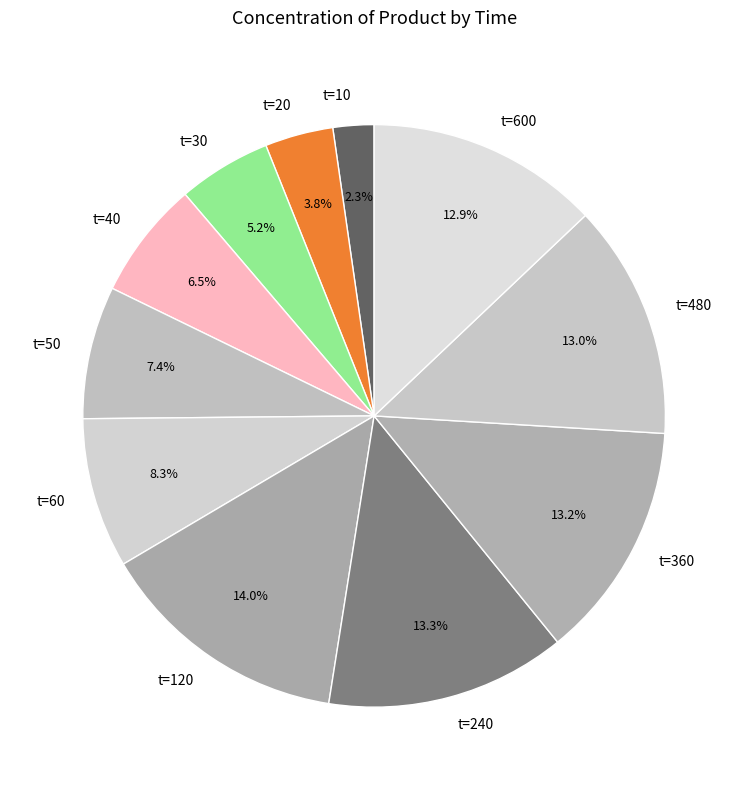

Which slice is the largest?

t=120